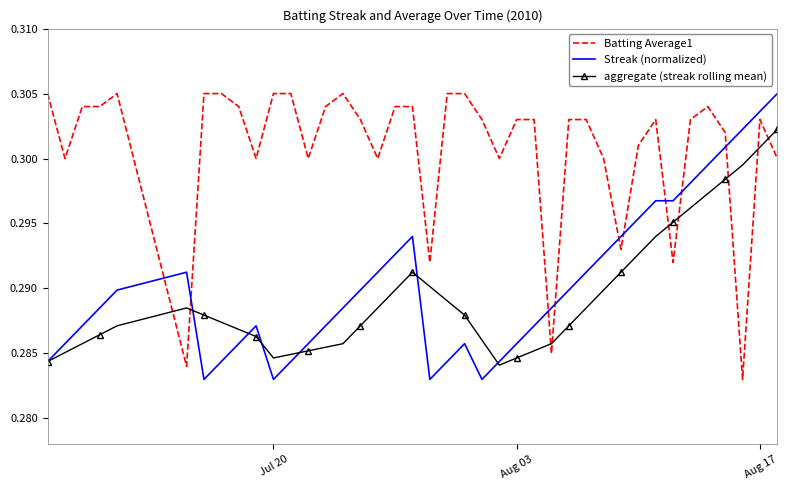

Which series has the largest total across all categories?

Batting Average1